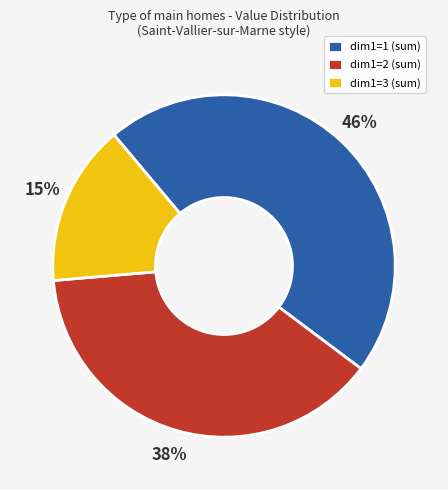

True or false: dim1=1 (sum) accounts for 46% of the total.

True